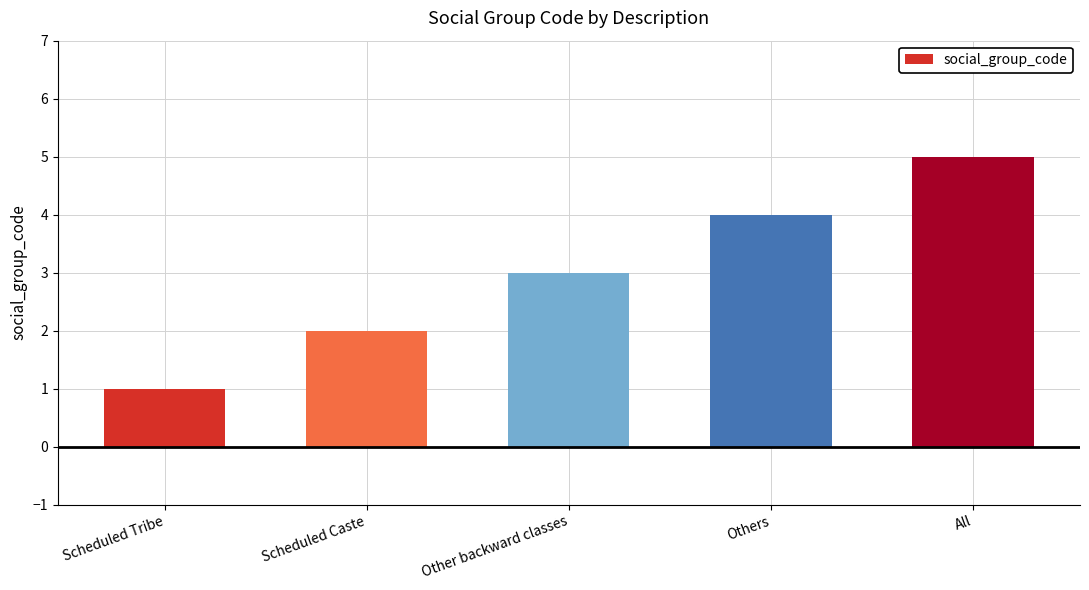

How many values are below 3?

2